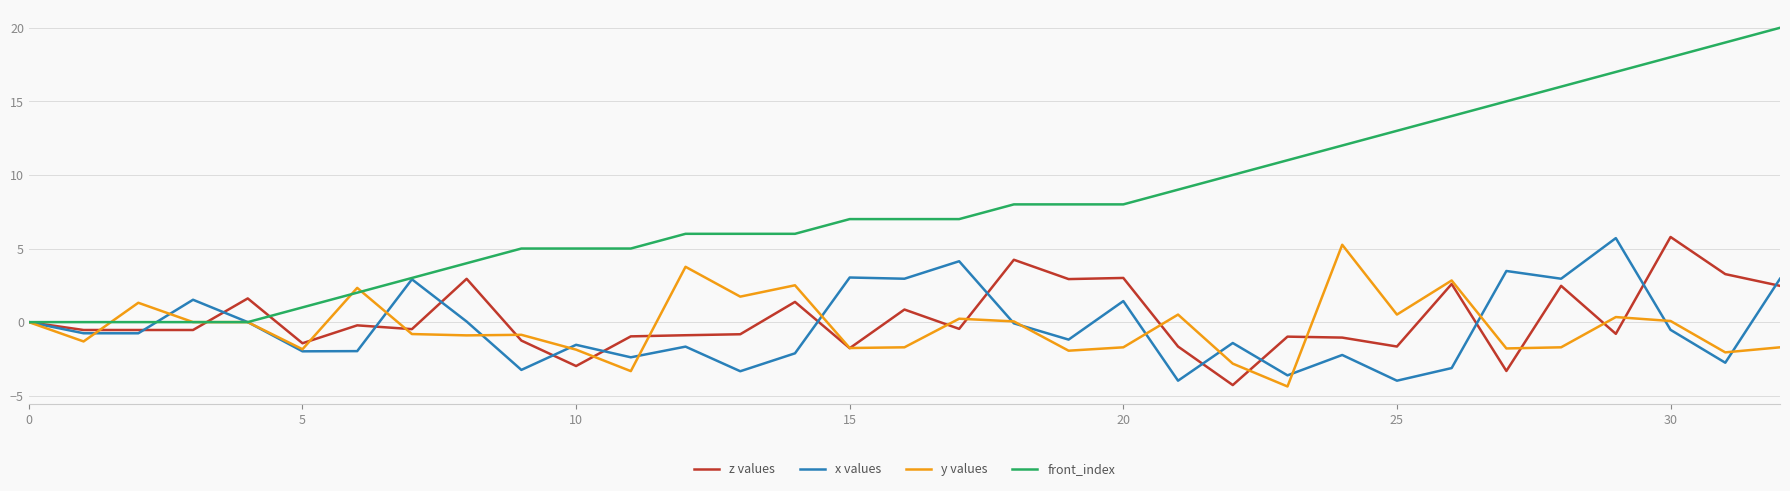

What is the highest value of the x values series?

5.7